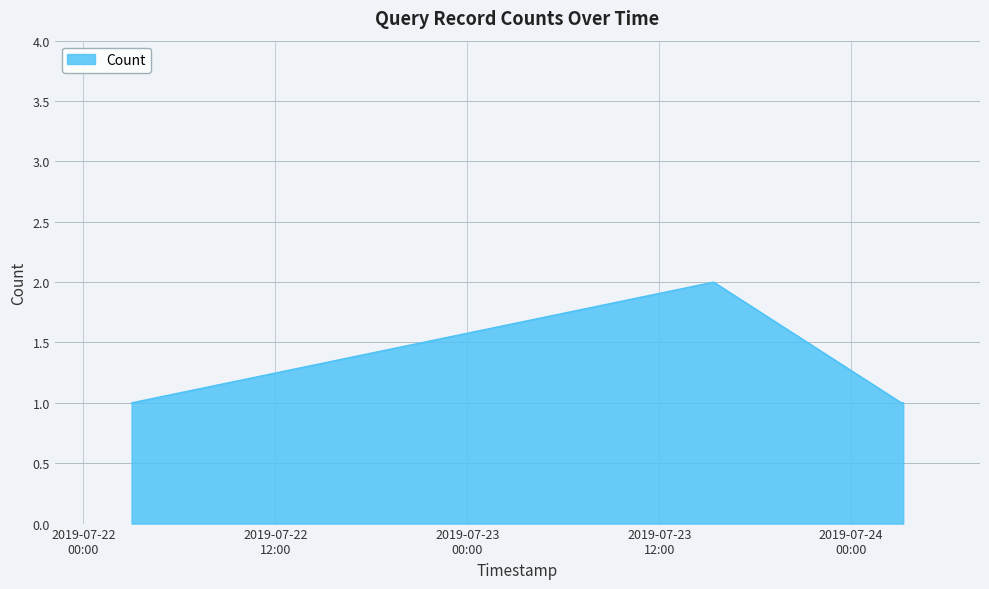

What is the greatest value displayed?

2